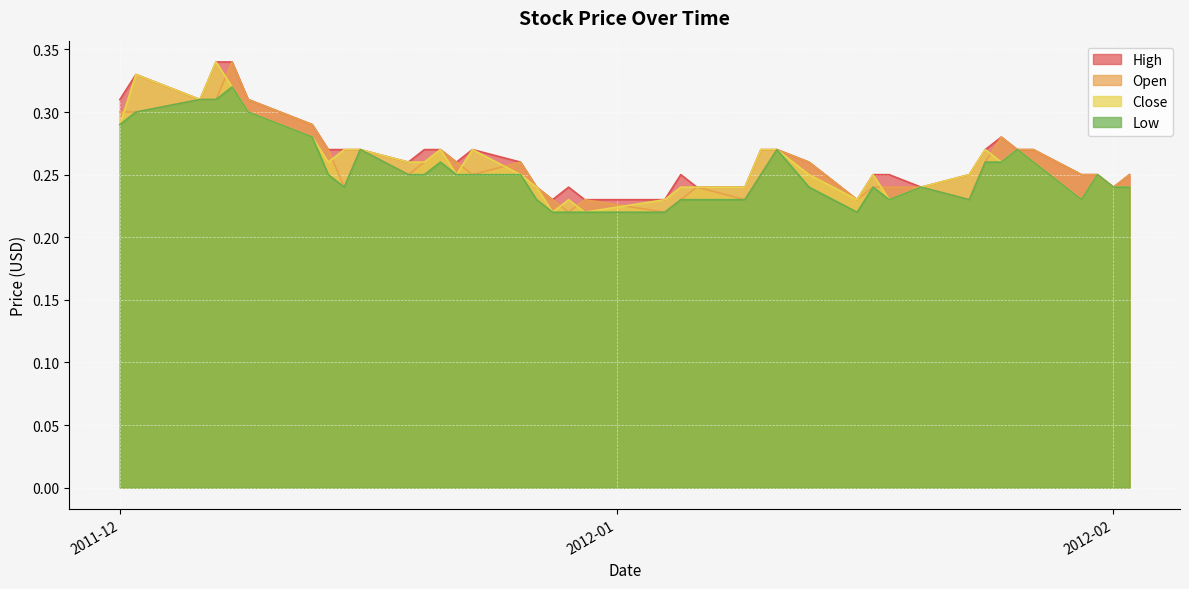

What are all the series names shown in the legend?

High, Open, Close, Low